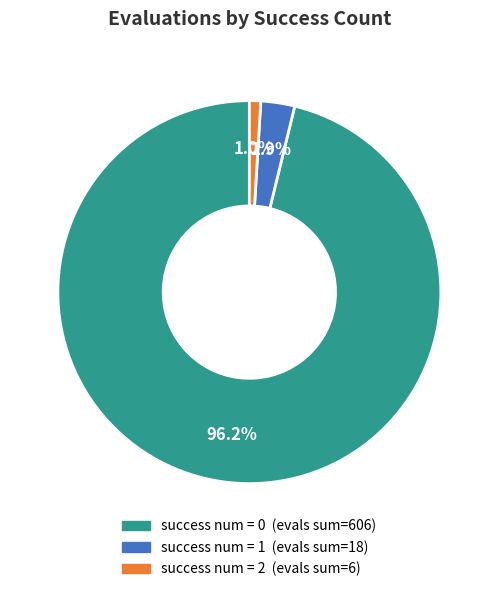

Which slice is the smallest?

success num = 2